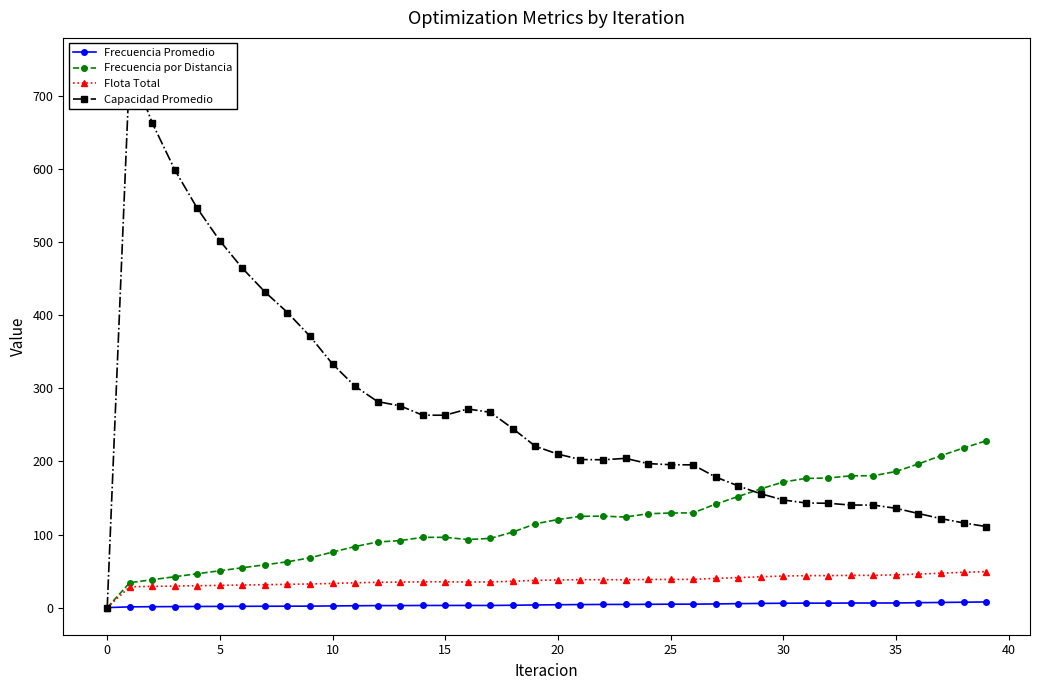

The value of Flota Total at 33 is 60.0. True or false?

False